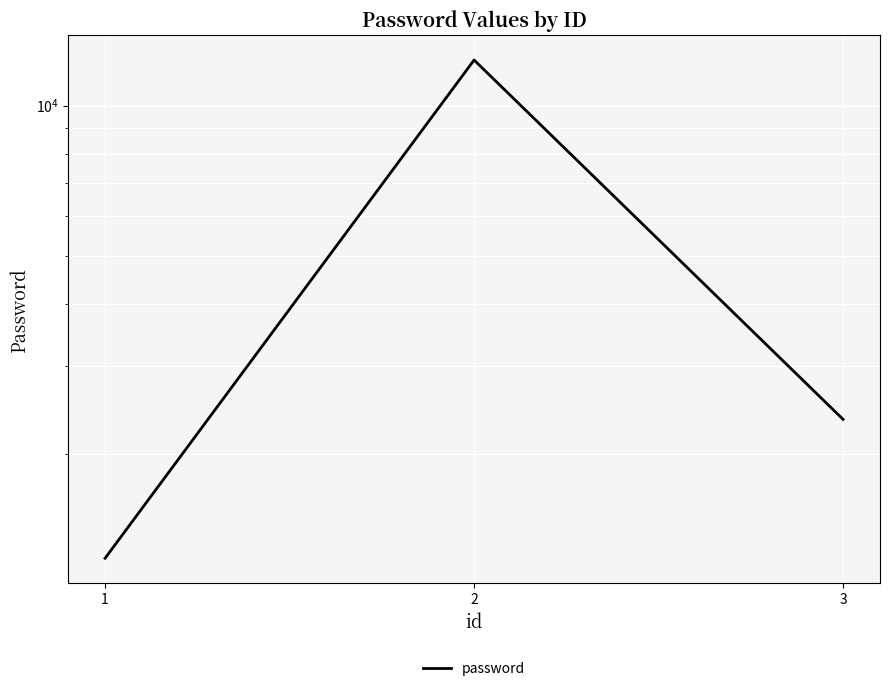

At which category does the chart reach its minimum across all series?

1